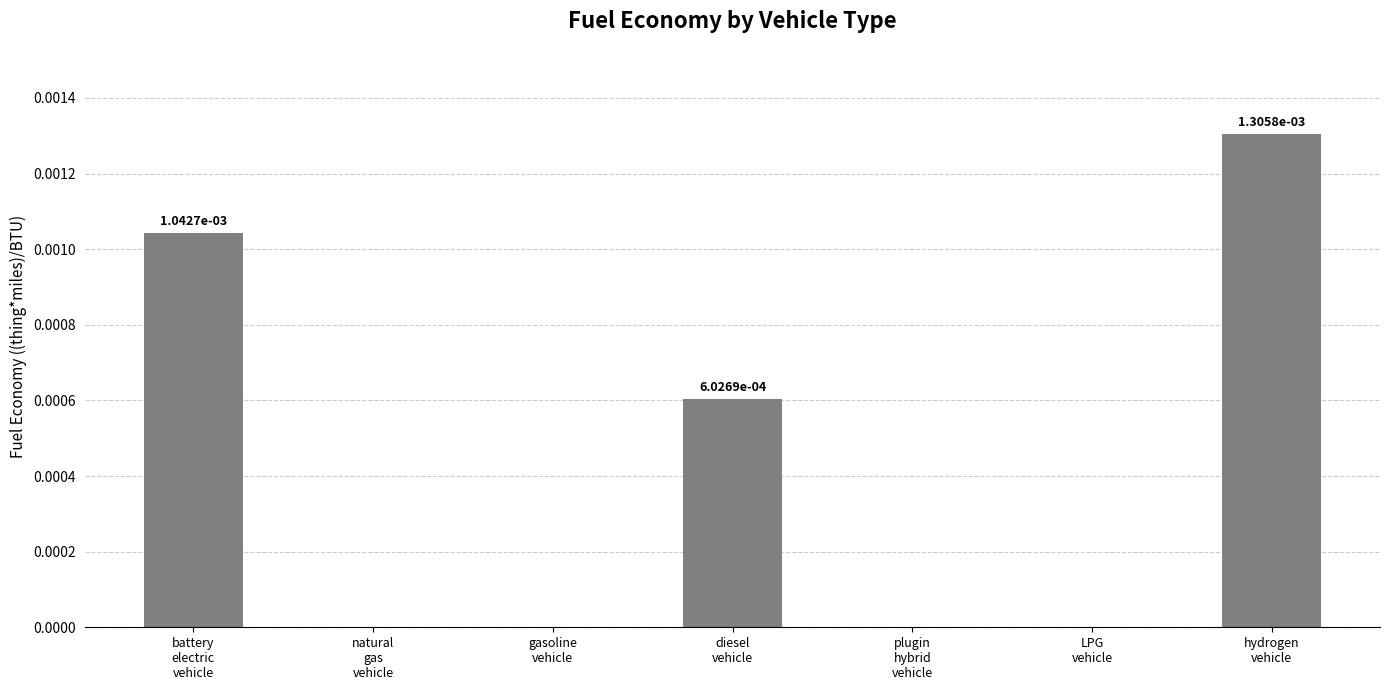

How many series are shown in this chart?

1